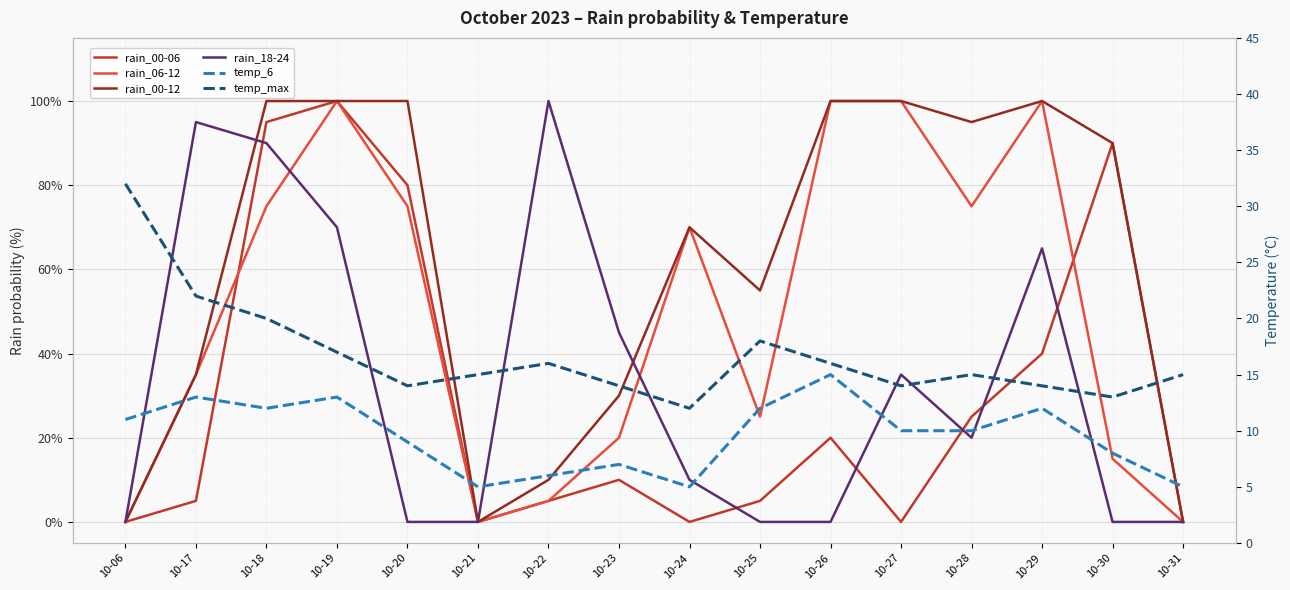

Reading right to left, transcribe all the data shown in this chart.

rain_00-06: 10-31=0	10-30=90	10-29=40	10-28=25	10-27=0	10-26=20	10-25=5	10-24=0	10-23=10	10-22=5	10-21=0	10-20=80	10-19=100	10-18=95	10-17=5	10-06=0
rain_06-12: 10-31=0	10-30=15	10-29=100	10-28=75	10-27=100	10-26=100	10-25=25	10-24=70	10-23=20	10-22=5	10-21=0	10-20=75	10-19=100	10-18=75	10-17=35	10-06=0
rain_00-12: 10-31=0	10-30=90	10-29=100	10-28=95	10-27=100	10-26=100	10-25=55	10-24=70	10-23=30	10-22=10	10-21=0	10-20=100	10-19=100	10-18=100	10-17=35	10-06=0
rain_18-24: 10-31=0	10-30=0	10-29=65	10-28=20	10-27=35	10-26=0	10-25=0	10-24=10	10-23=45	10-22=100	10-21=0	10-20=0	10-19=70	10-18=90	10-17=95	10-06=0
temp_6: 10-31=5	10-30=8	10-29=12	10-28=10	10-27=10	10-26=15	10-25=12	10-24=5	10-23=7	10-22=6	10-21=5	10-20=9	10-19=13	10-18=12	10-17=13	10-06=11
temp_max: 10-31=15	10-30=13	10-29=14	10-28=15	10-27=14	10-26=16	10-25=18	10-24=12	10-23=14	10-22=16	10-21=15	10-20=14	10-19=17	10-18=20	10-17=22	10-06=32